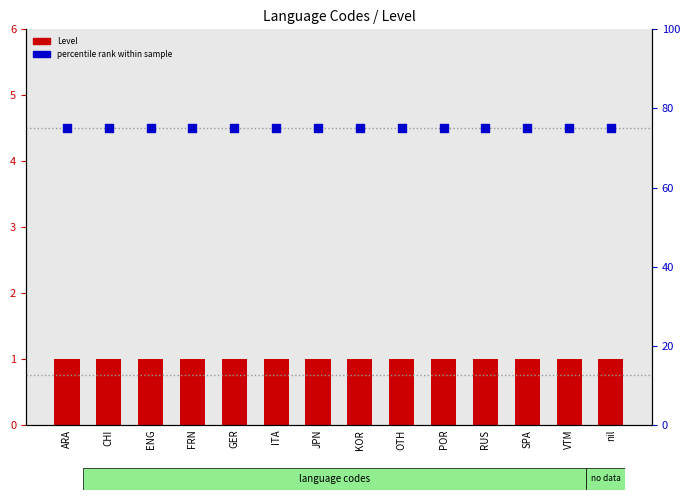

Which series has the largest total across all categories?

percentile rank within sample